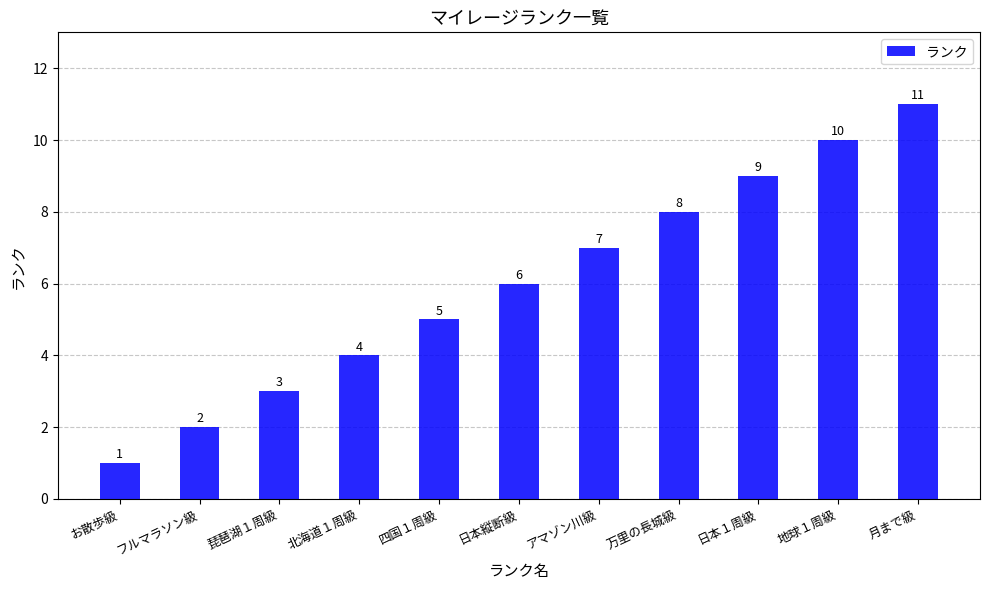

Count the number of categories in the chart.

11